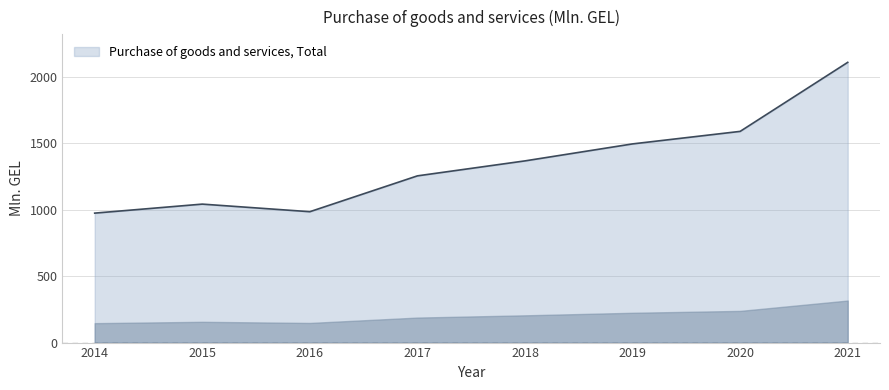

True or false: the data has more than 0 interior local peaks.

True